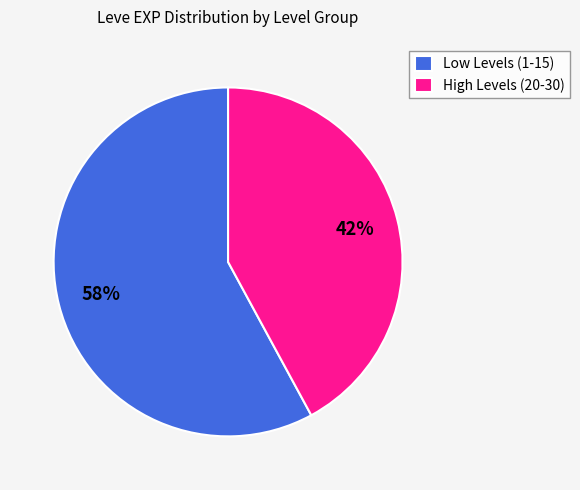

Which category has the biggest portion of the pie?

Low Levels (1-15)